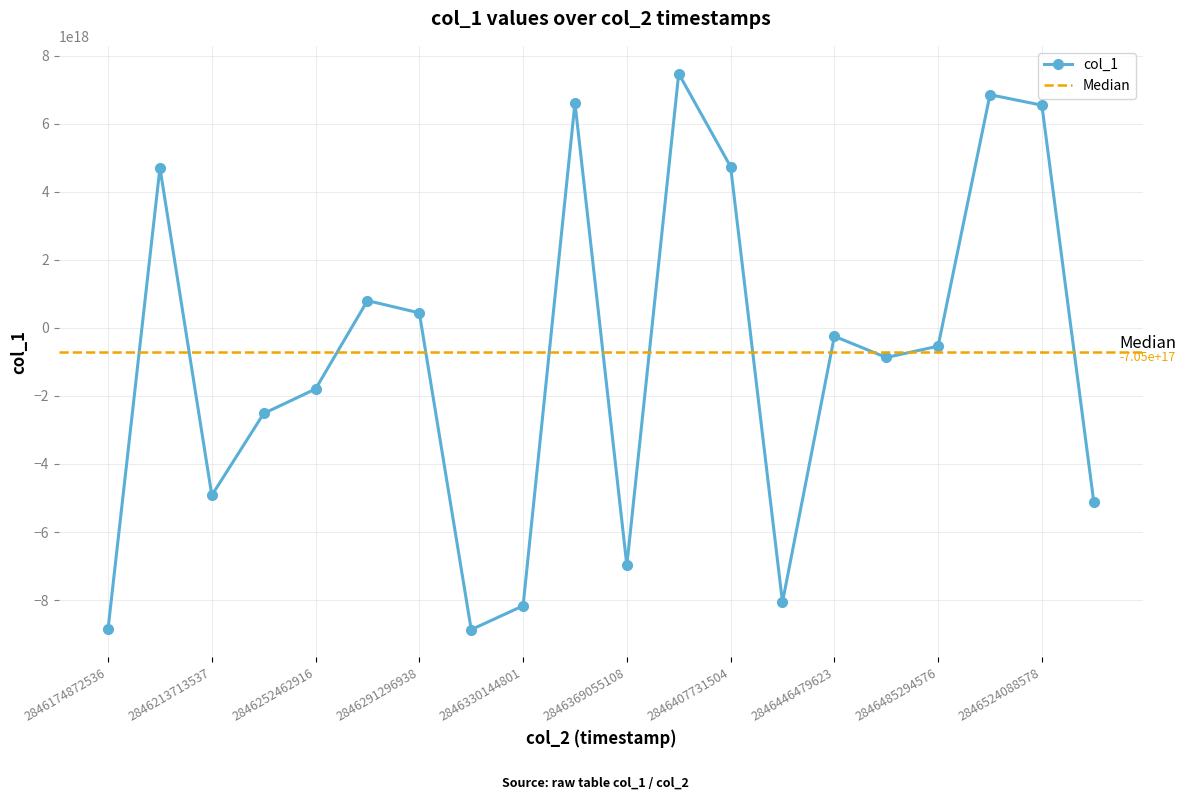

Count the number of values greater than -538657424348349184.

9